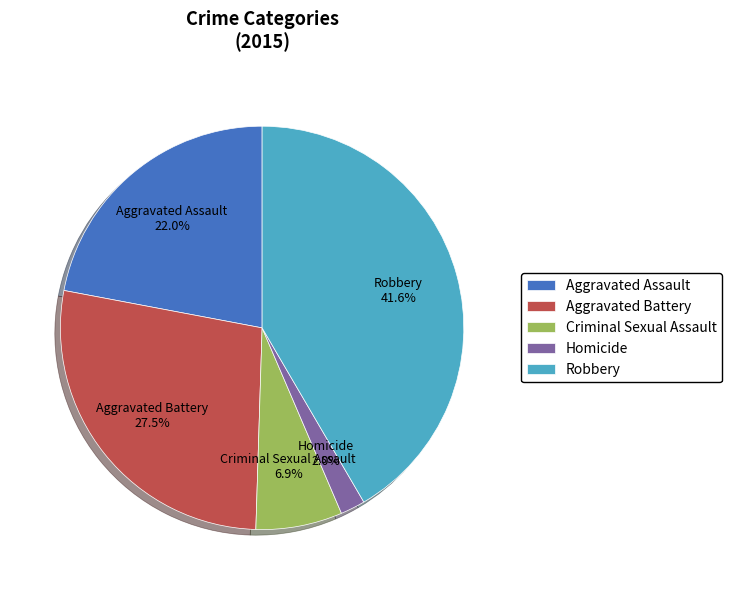

What percentage do Aggravated Battery and Aggravated Assault together represent?

49.5%